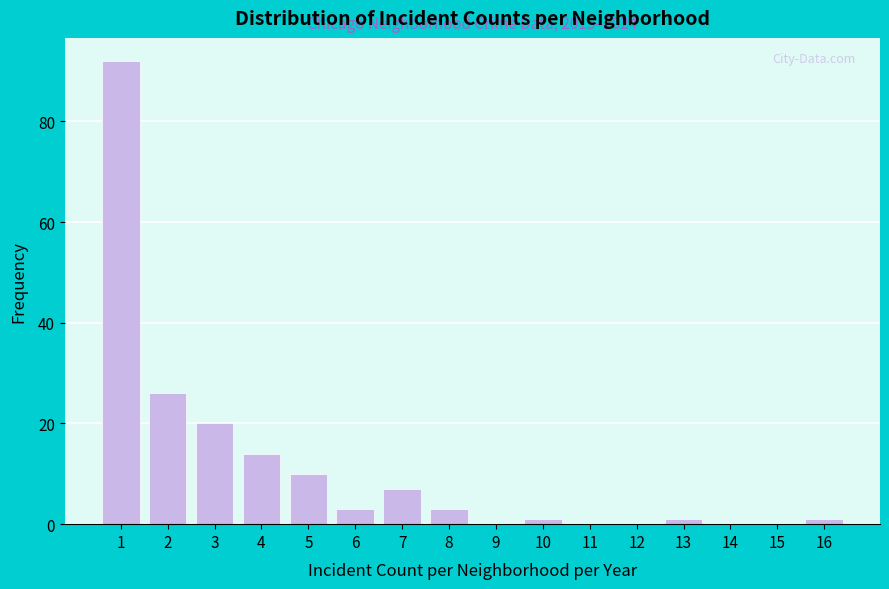

Reading left to right, transcribe all the data shown in this chart.

1=92	2=26	3=20	4=14	5=10	6=3	7=7	8=3	9=0	10=1	11=0	12=0	13=1	14=0	15=0	16=1